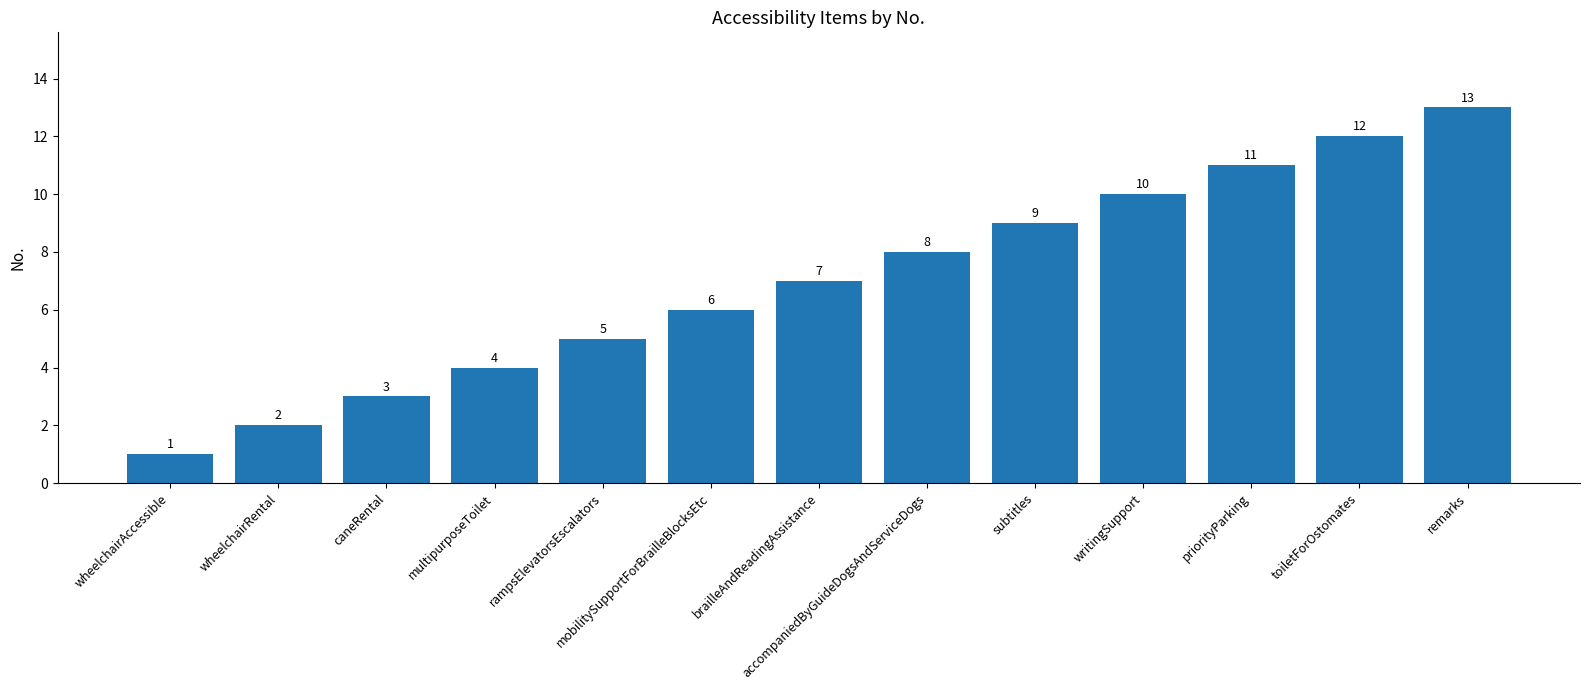

The chart shows a value of 8 at accompaniedByGuideDogsAndServiceDogs. True or false?

True